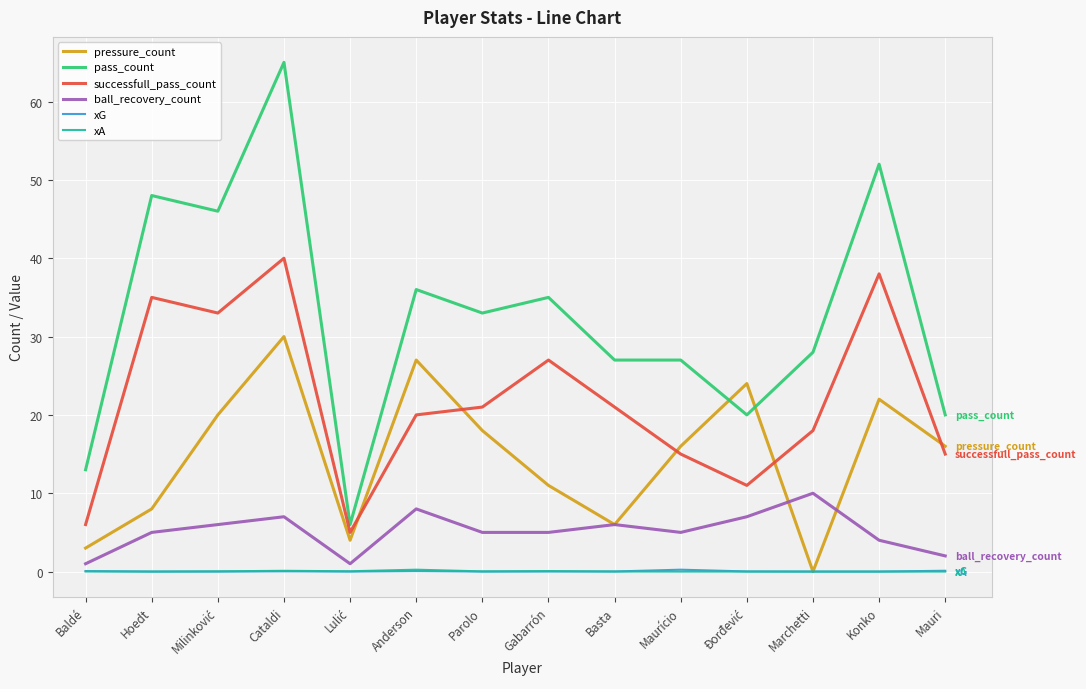

True or false: successfull_pass_count and pass_count intersect in this chart.

False